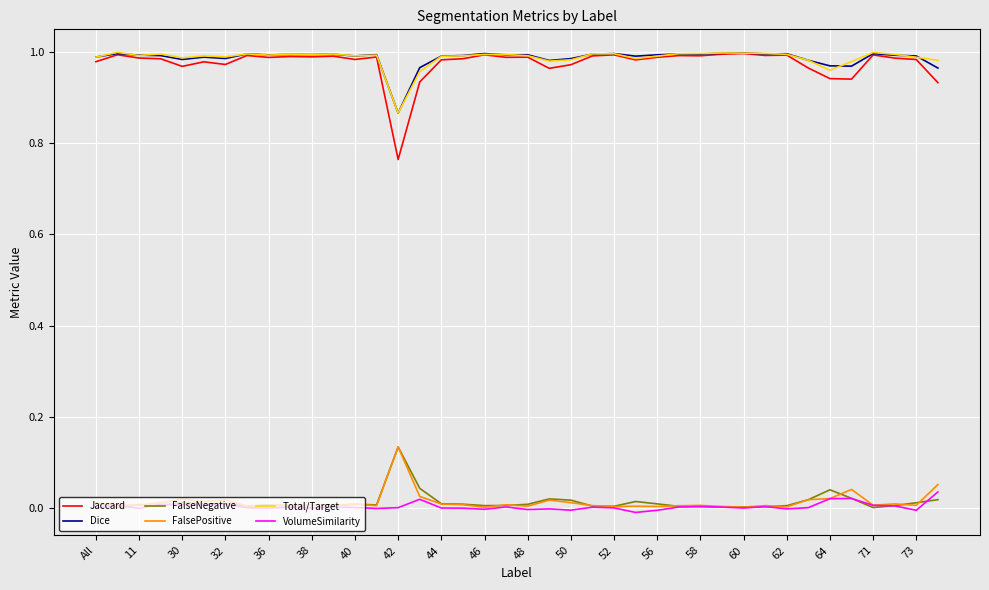

At how many categories does at least one series exceed 0?

40